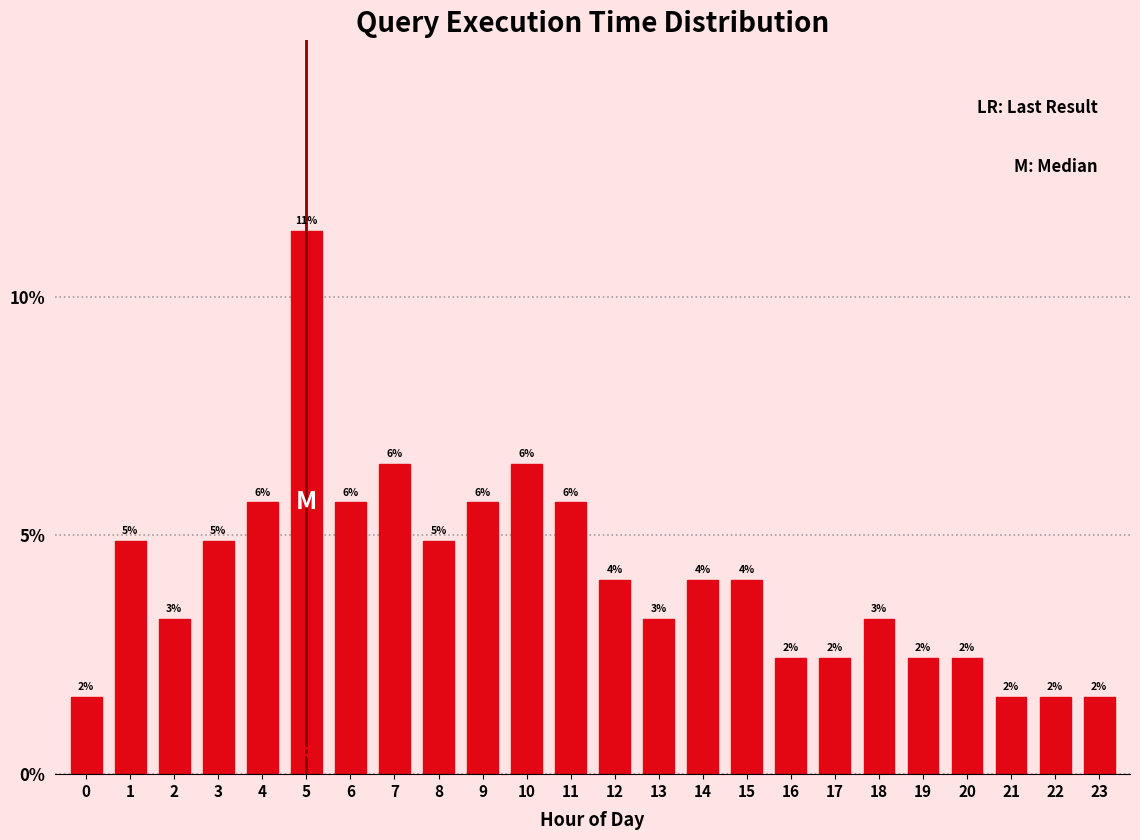

Are the bars horizontal?

No